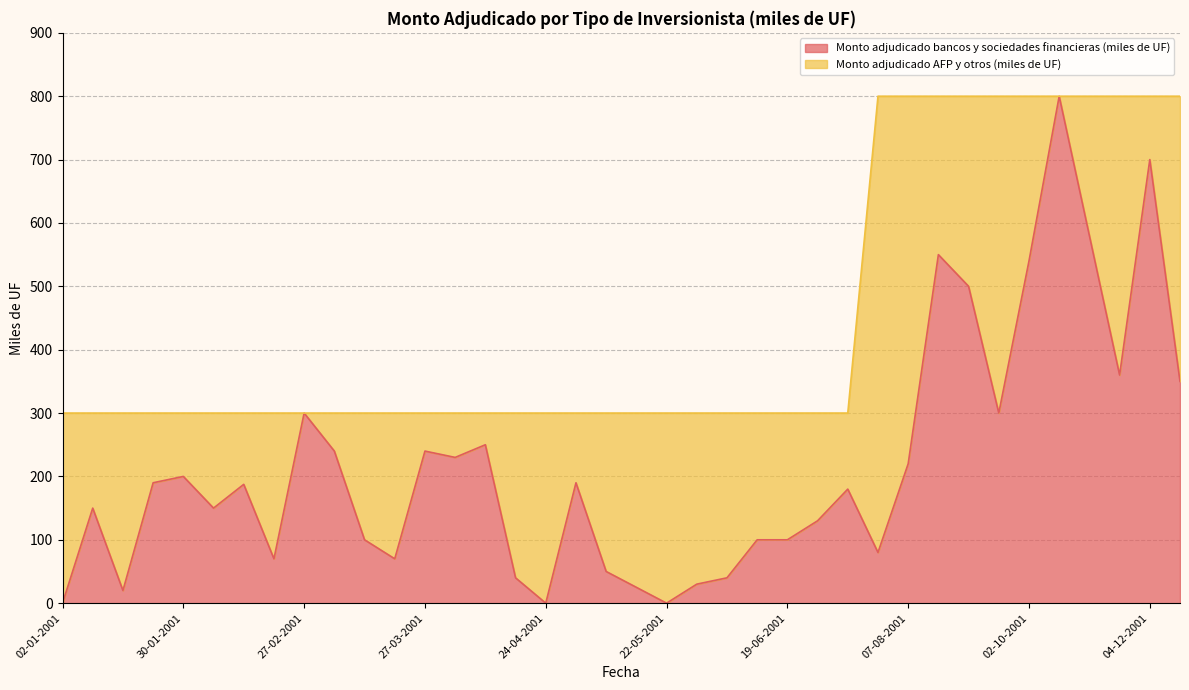

What is the sum of the values at 25-09-2001 and 23-01-2001?

490.0